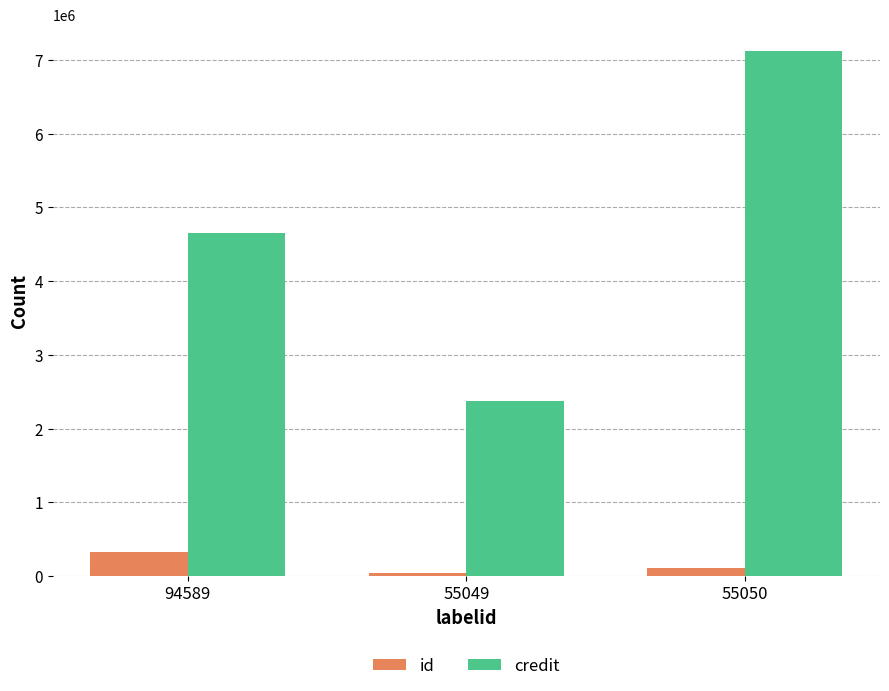

List the labels in order of credit value, largest first.

55050, 94589, 55049